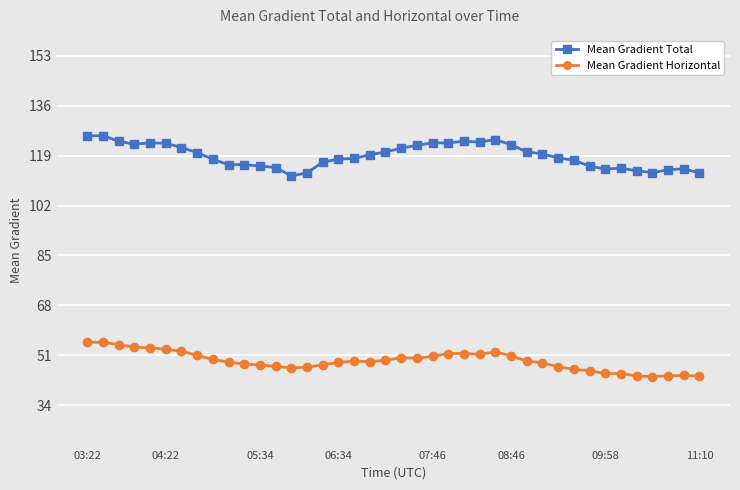

What is the greatest value displayed?

125.8